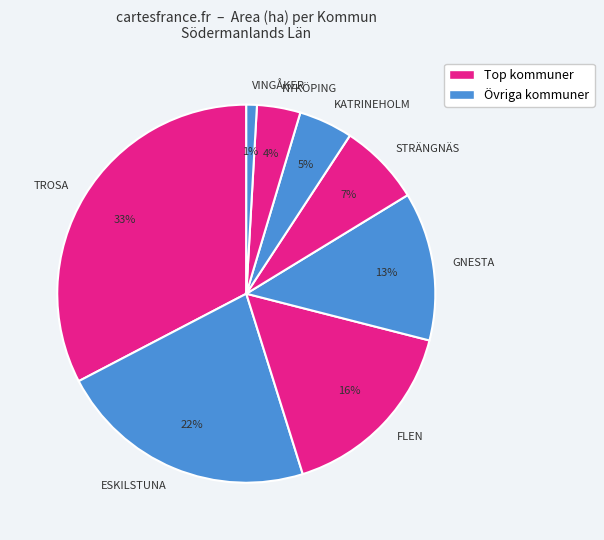

Does any single category account for the majority?

No